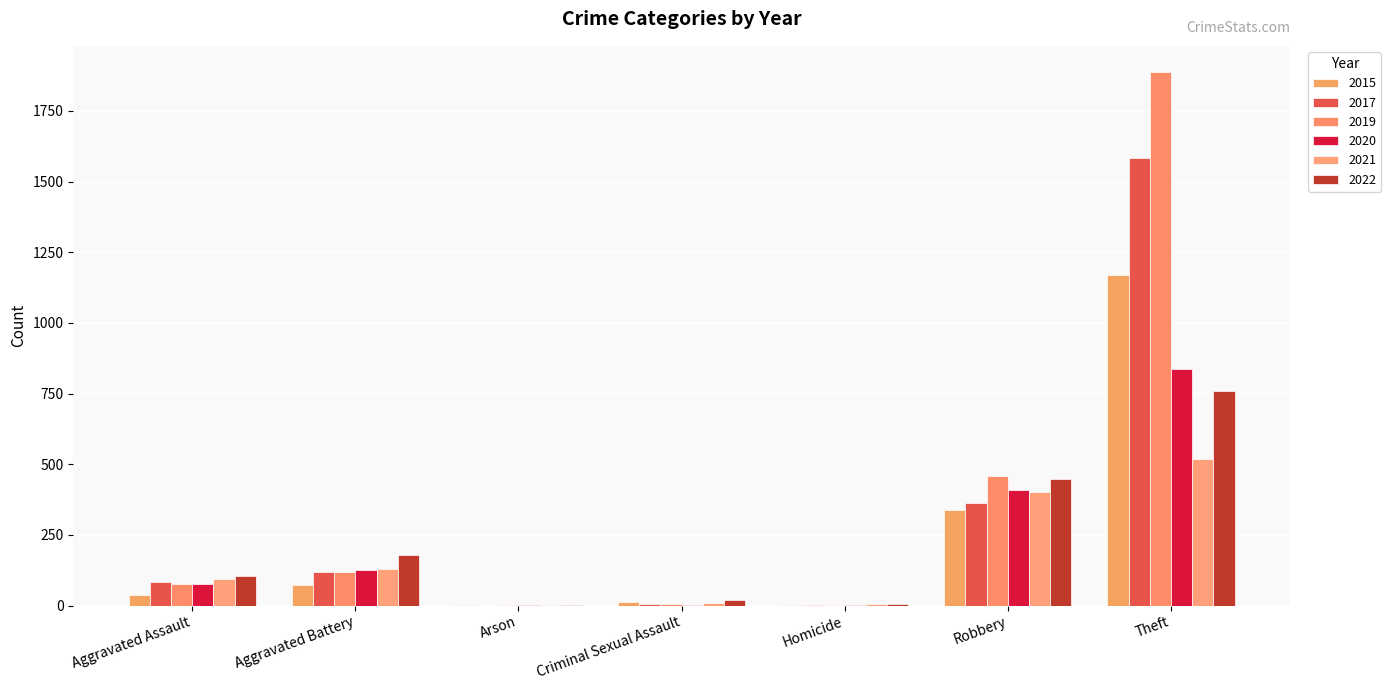

Are the bars grouped side by side (vs. stacked)?

Yes